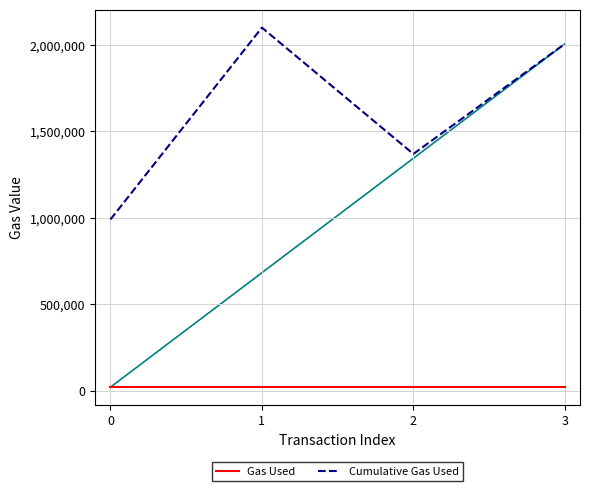

List the labels in order of Cumulative Gas Used value, largest first.

1, 3, 2, 0